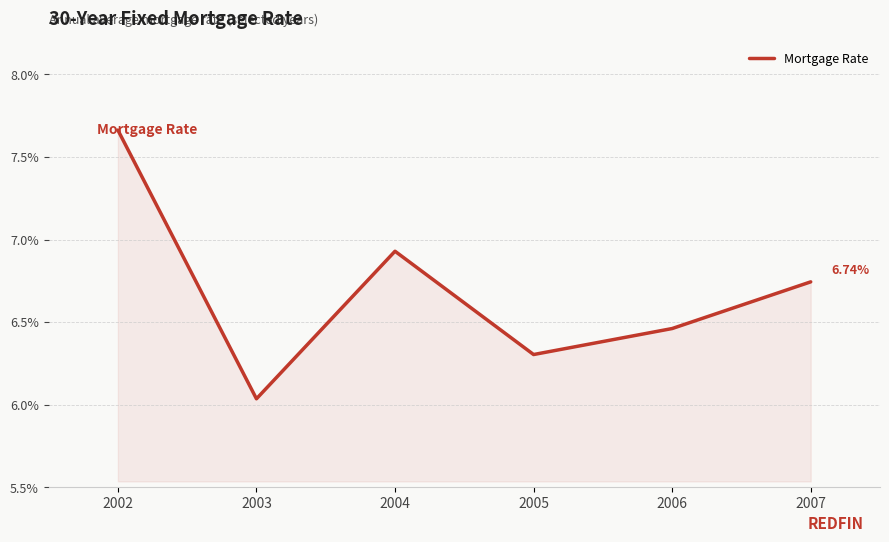

Is it true that the value at 2005 is 6.3?

True